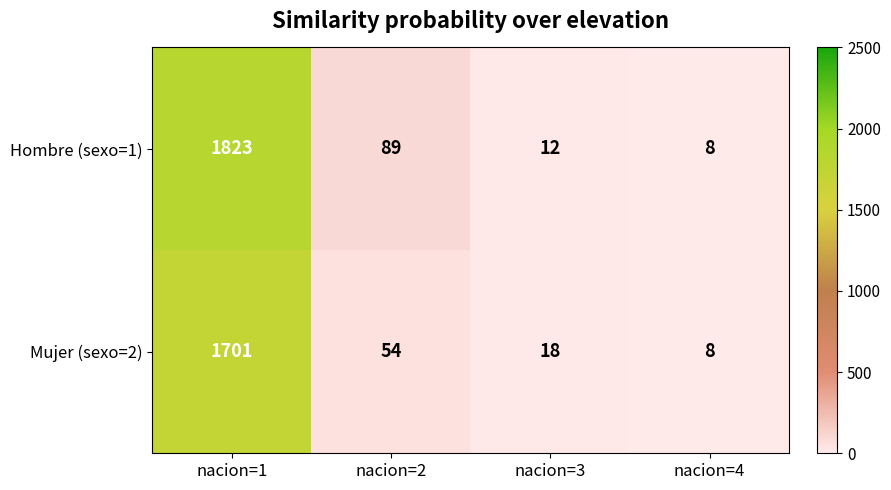

What is the average value of the Hombre (sexo=1) series?

483